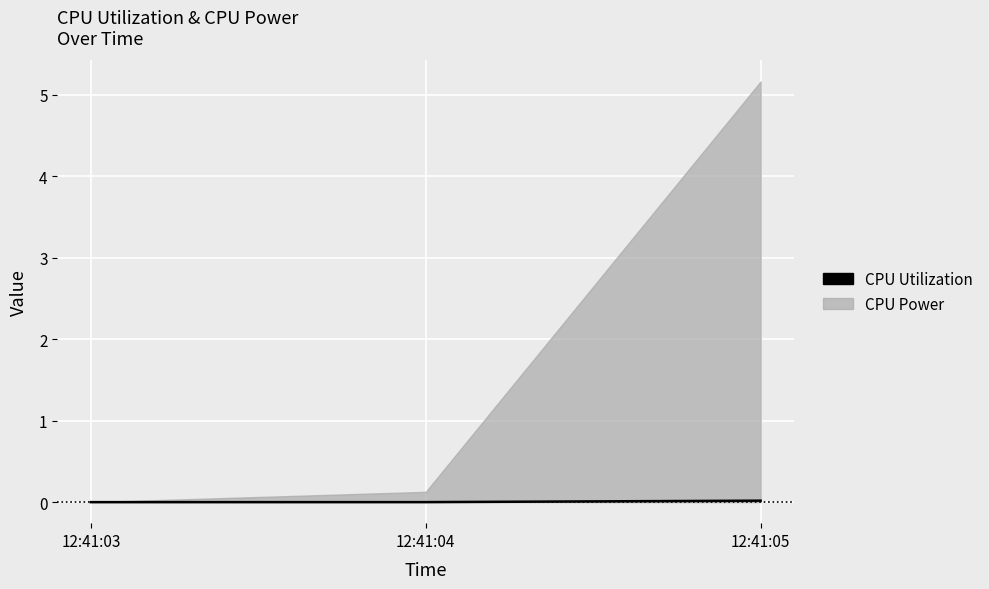

At which category does the chart reach its peak across all series?

12:41:05